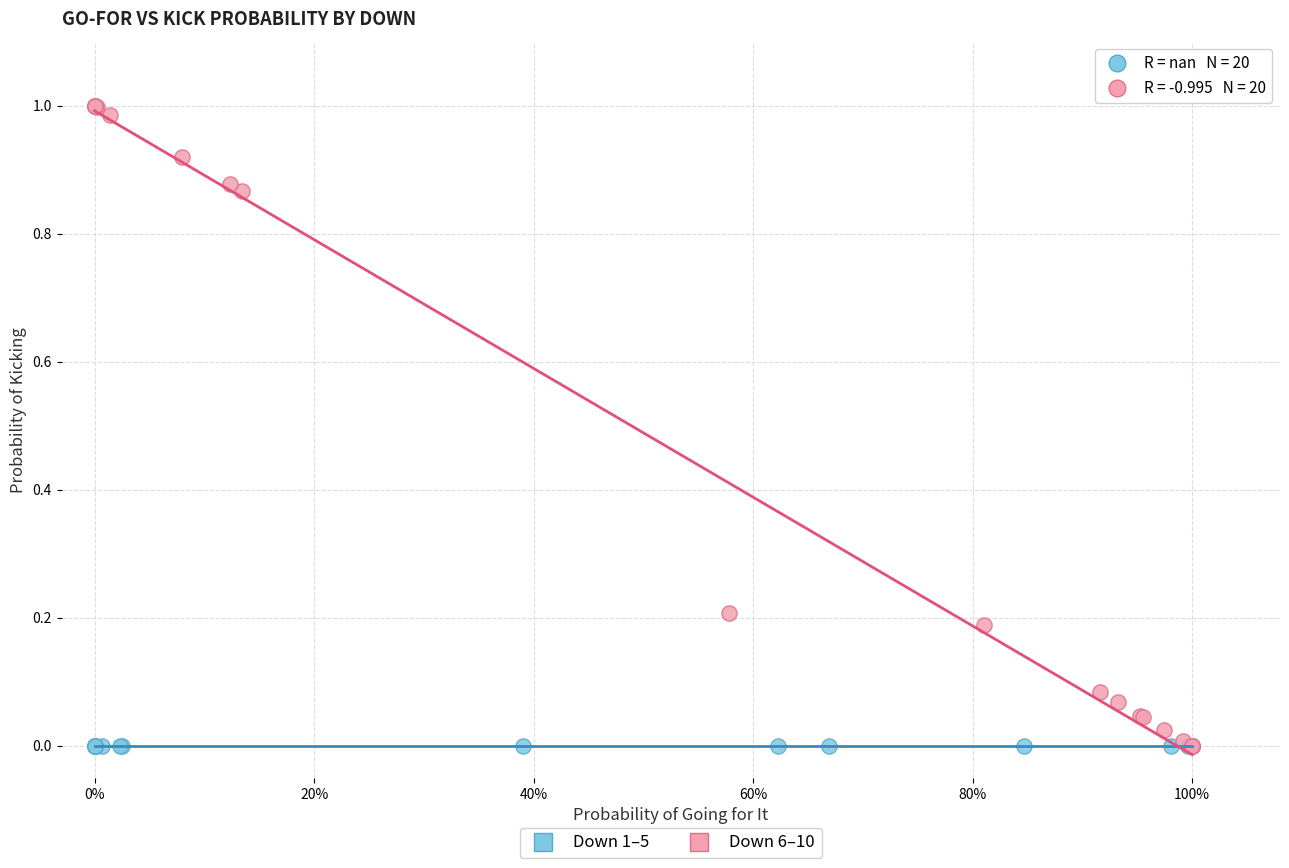

Which series reaches the maximum Y coordinate?

Down 6–10